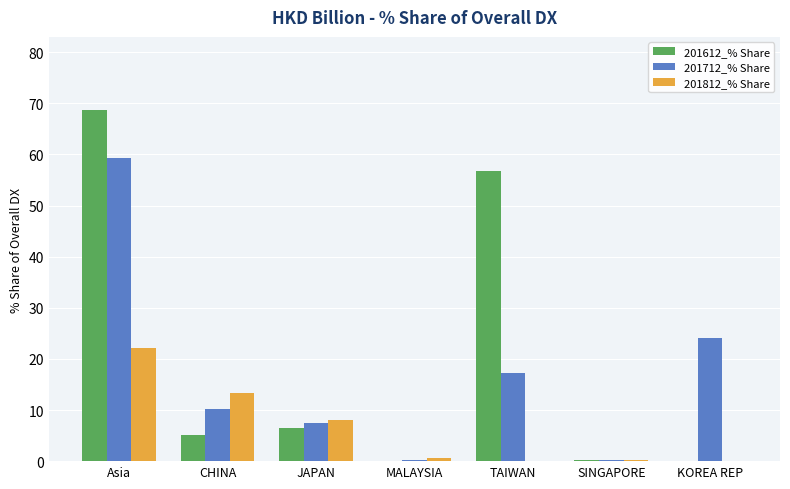

Are the bars horizontal?

No